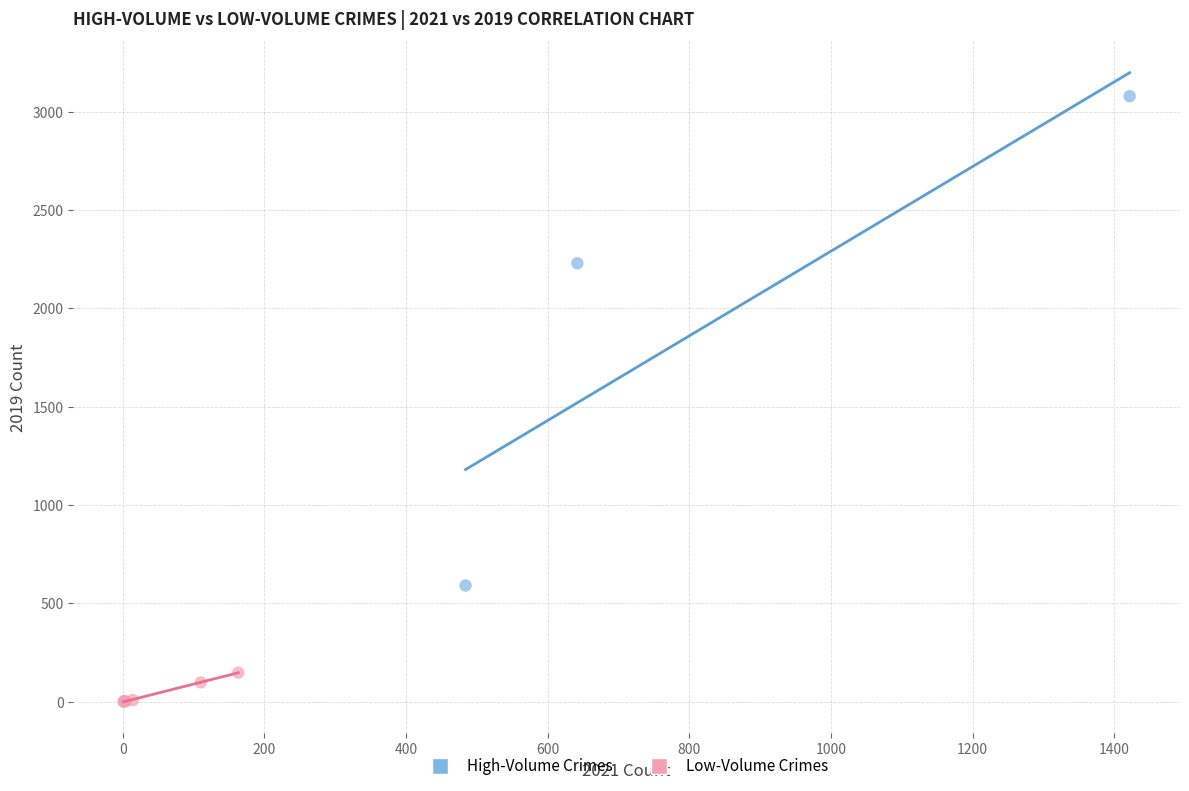

Which series contains the highest Y value?

High-Volume Crimes